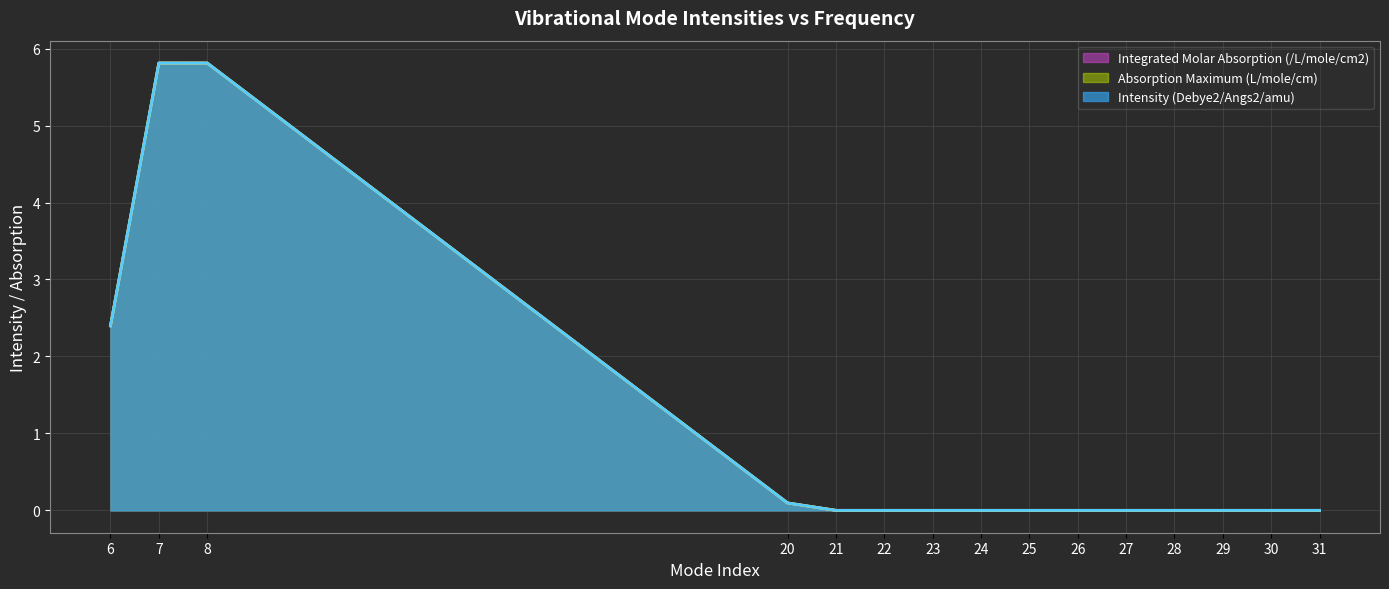

Which series changed the most between 20 and 29?

Intensity (Debye2/Angs2/amu)